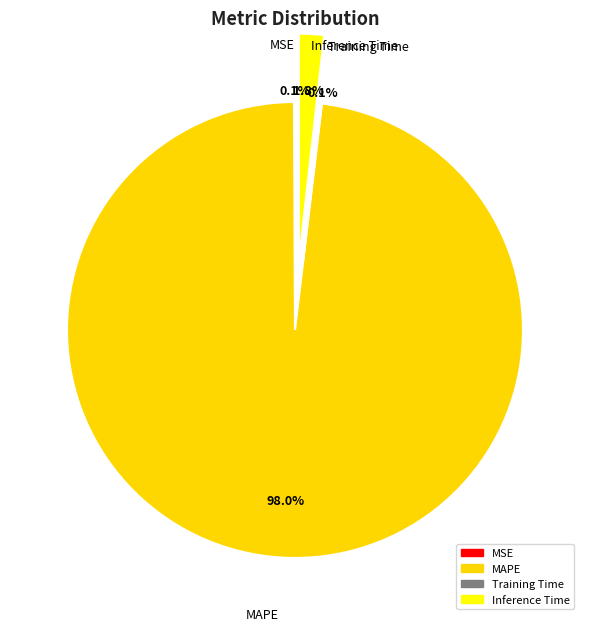

What is the majority slice?

MAPE